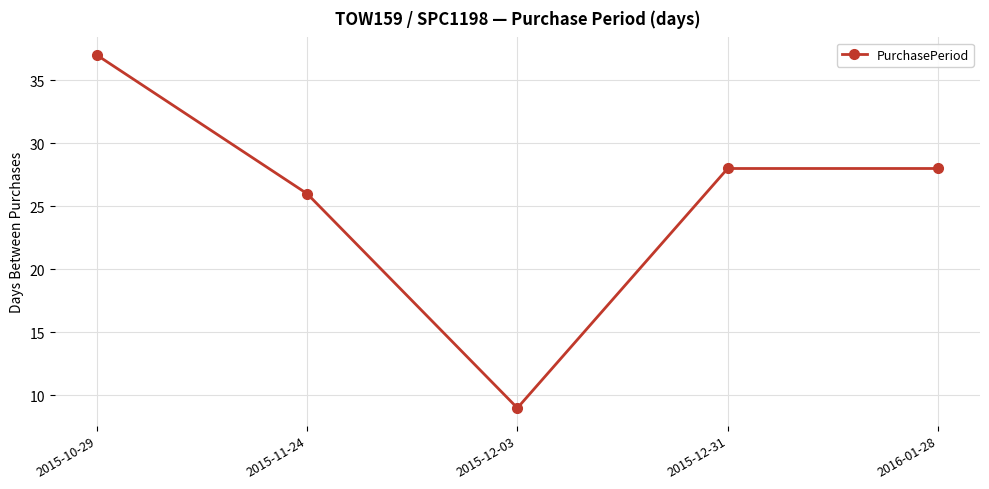

How many lines are shown in the chart?

1